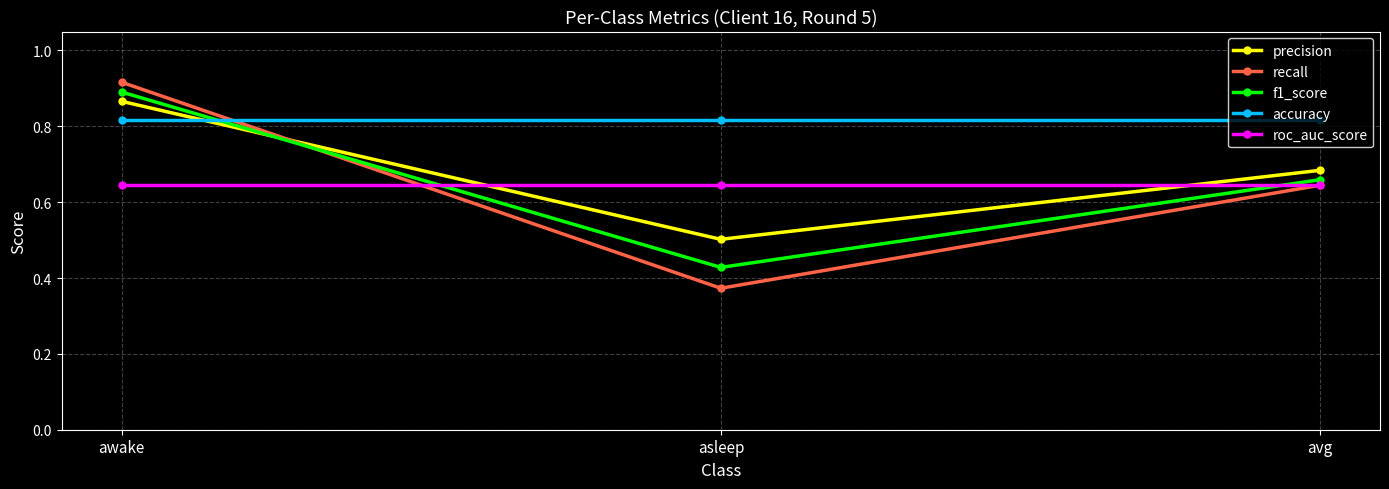

What position from the left is awake?

1